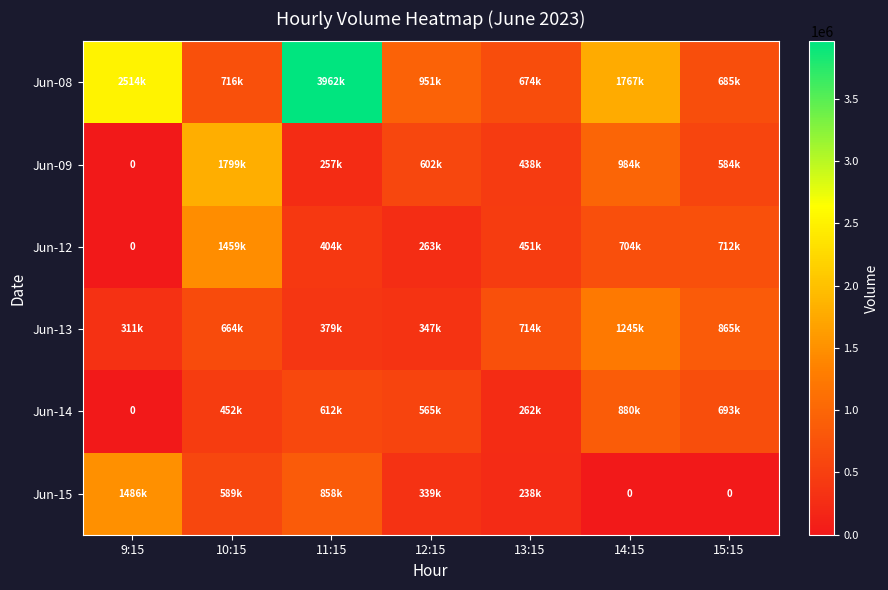

The value of Jun-13 at 11:15 is 379805. True or false?

True